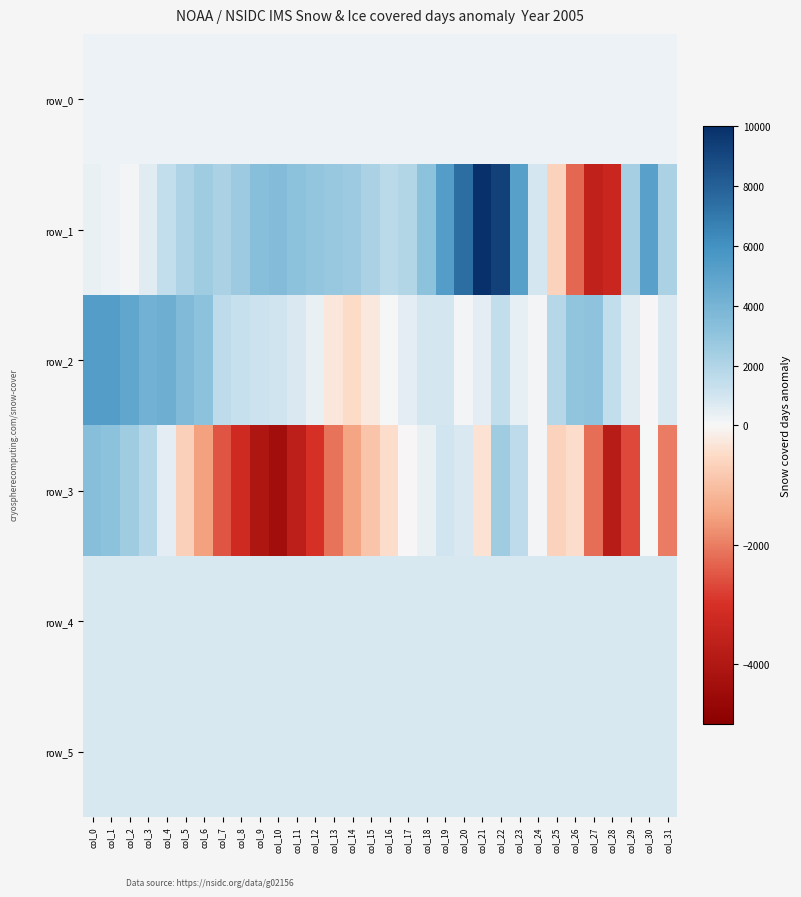

Between col_8 and col_6, which is larger?

col_8